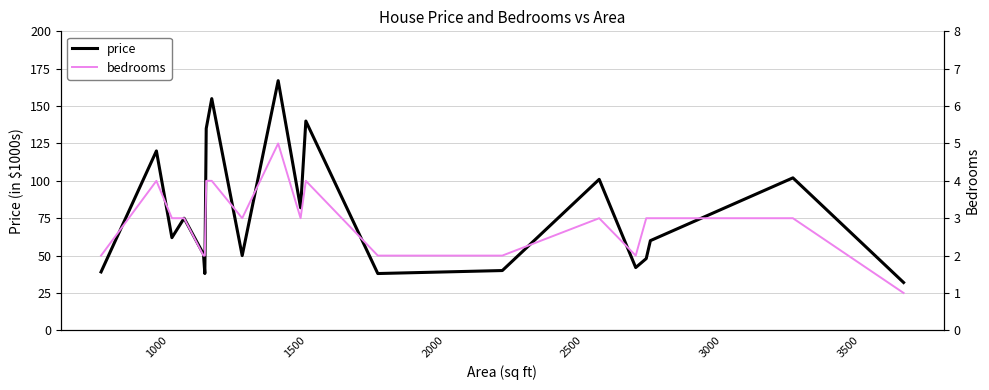

What is the lowest value of the price series?

32.0